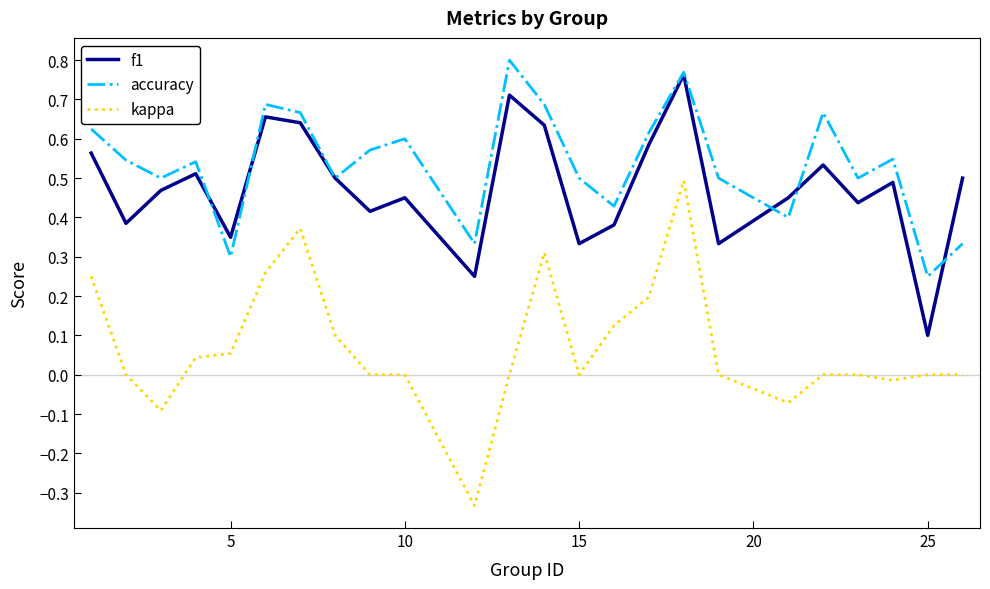

True or false: accuracy and kappa cross at least once.

False